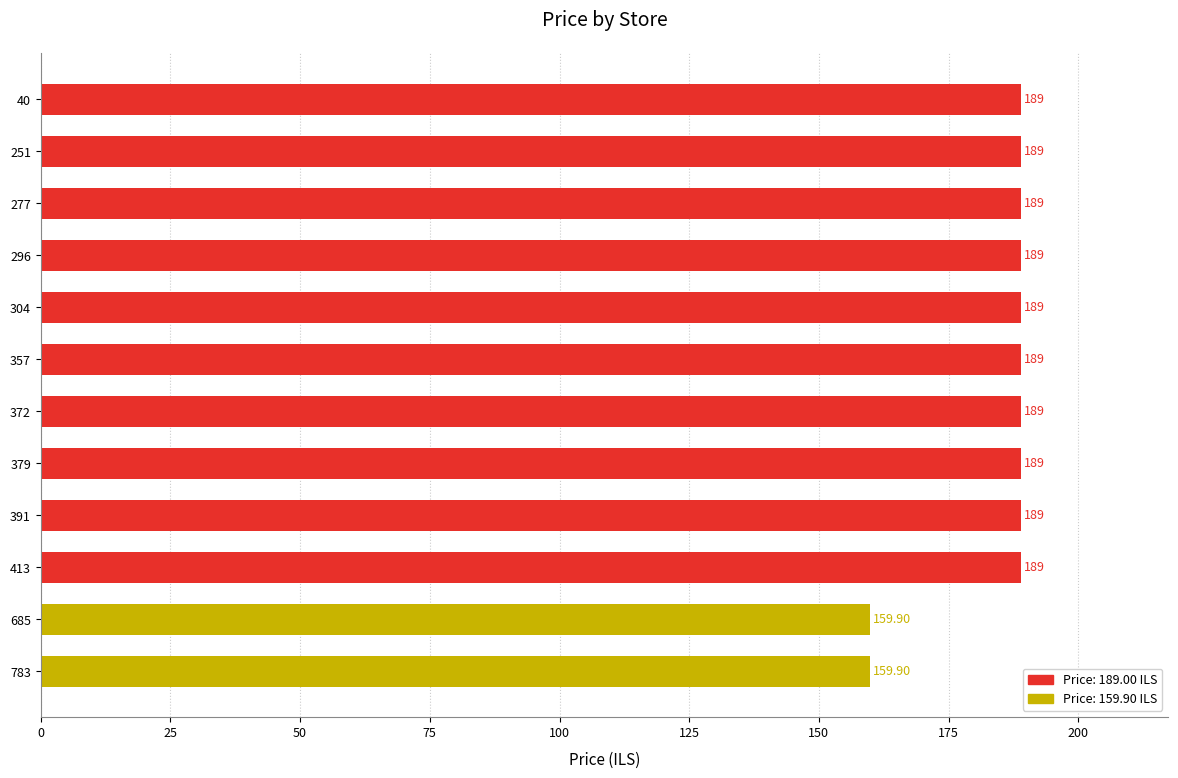

Approximately how many times larger is the value at 251 compared to 372?

1.0